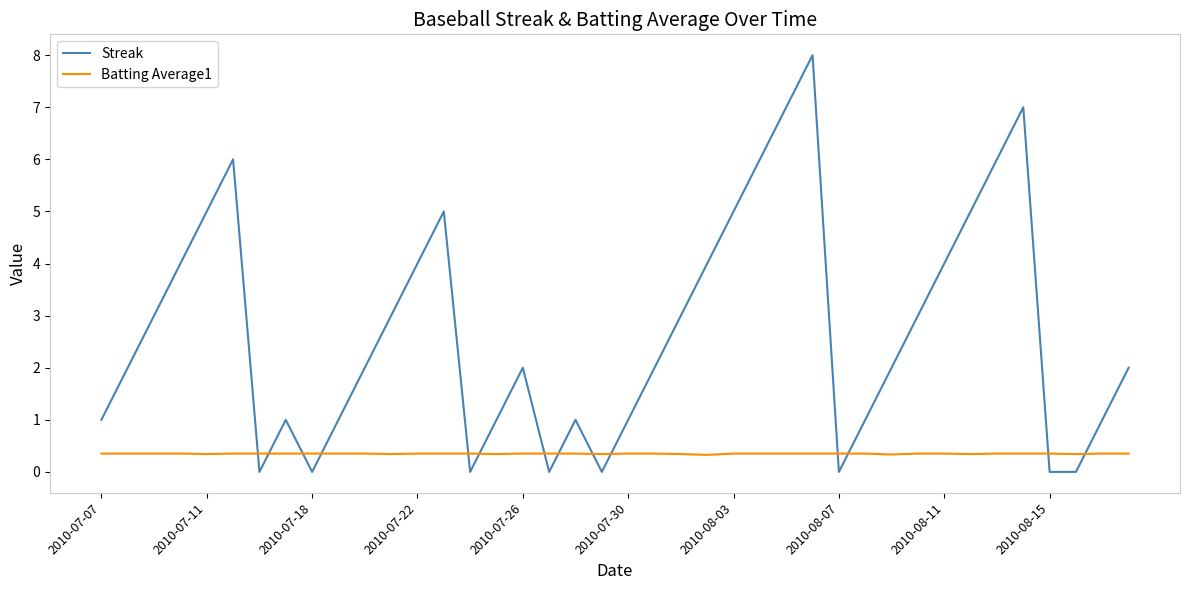

Does the chart have visible grid lines?

No